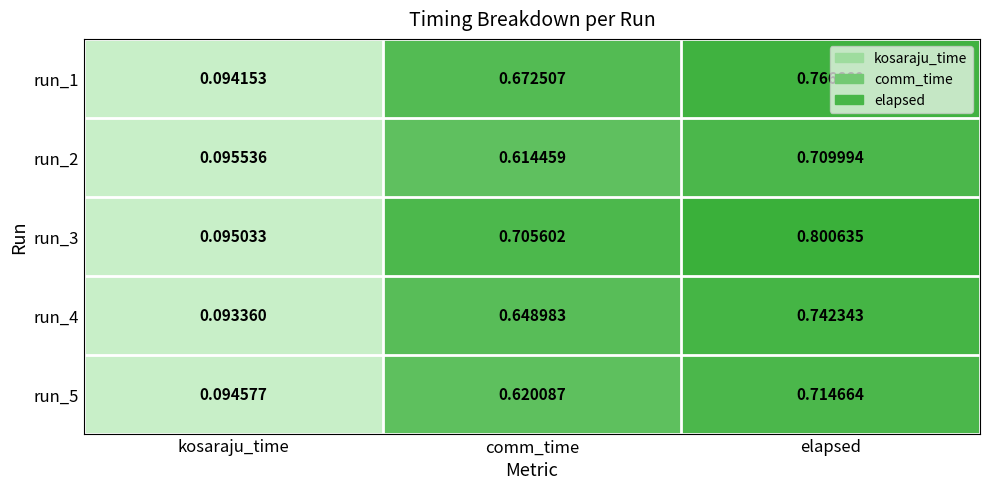

Which series has the widest spread of values?

run_3